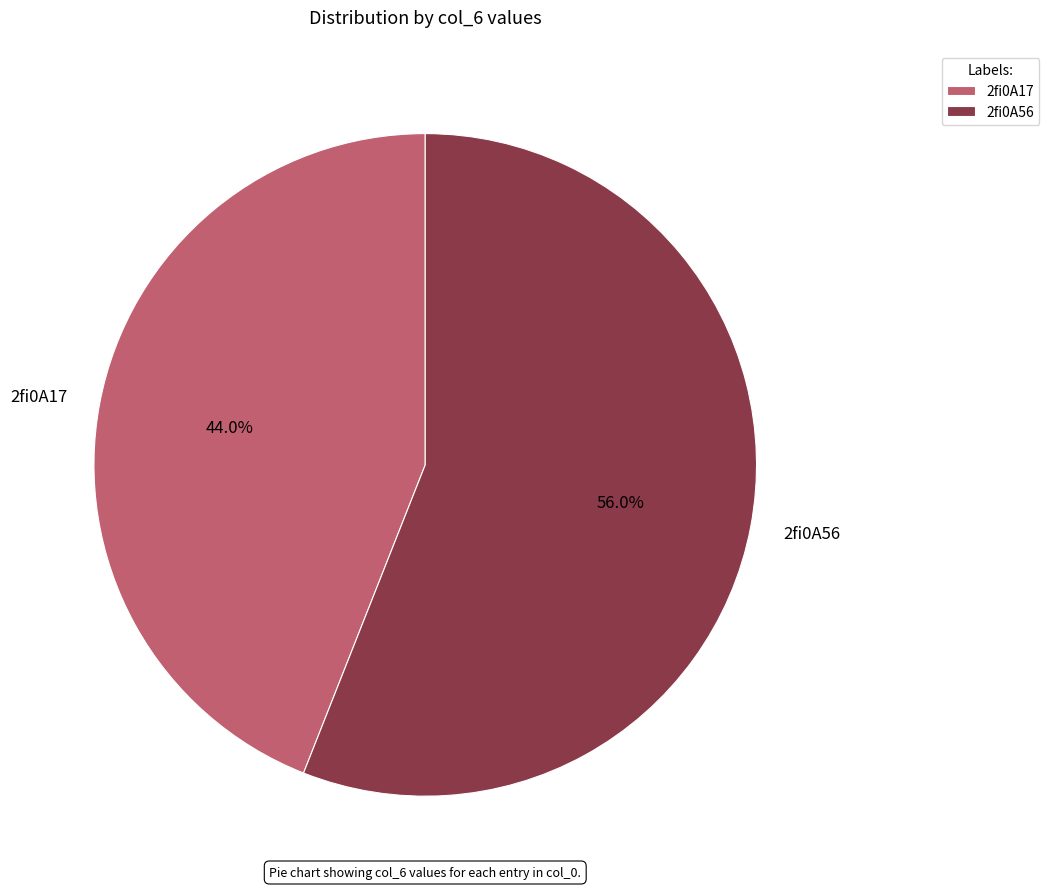

Combined, do 2fi0A17 and 2fi0A56 account for over 50%?

Yes